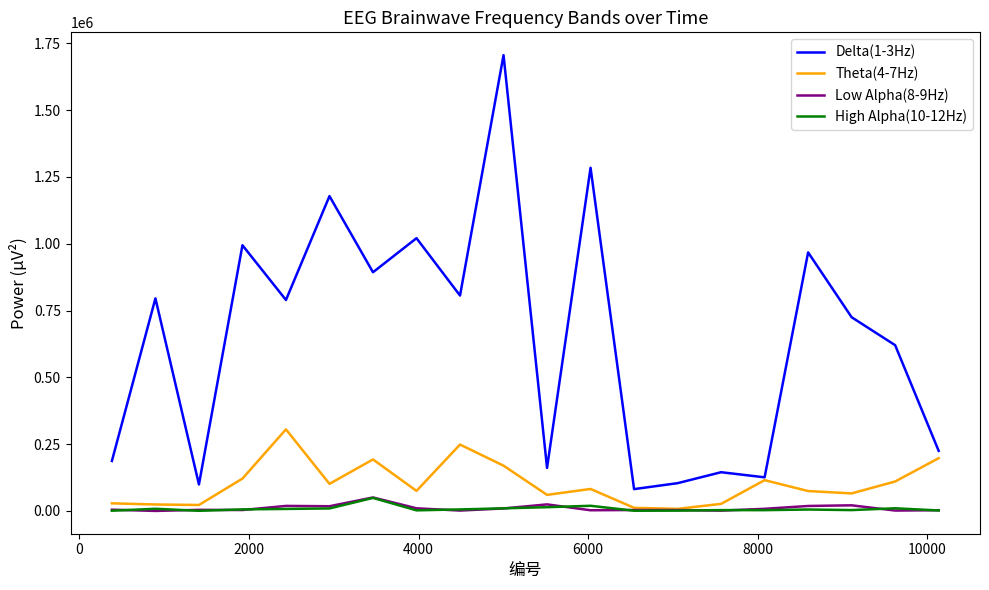

Which series has the largest range (max minus min)?

Delta(1-3Hz)